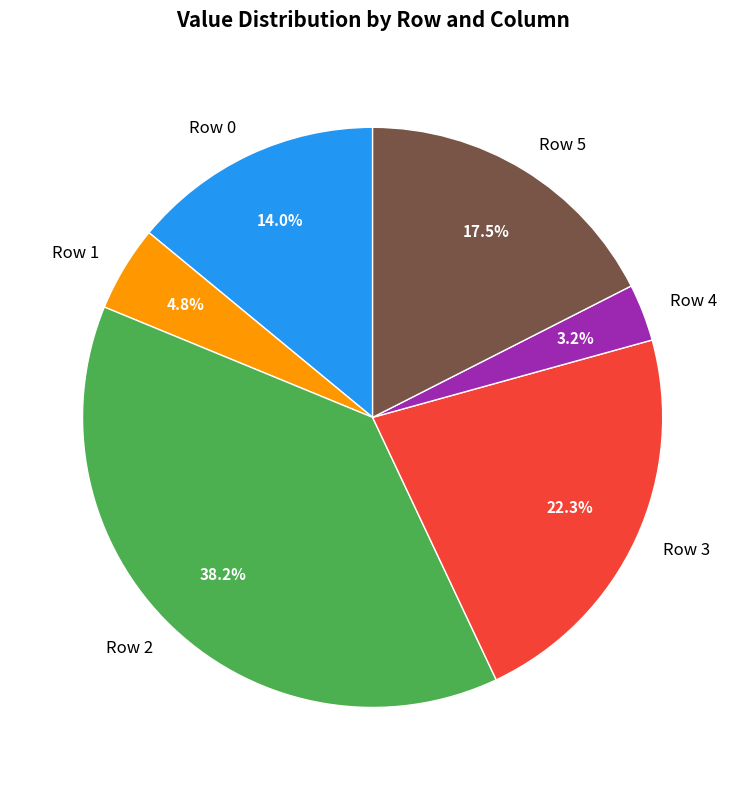

Which has a higher value, Row 5 or Row 3?

Row 3